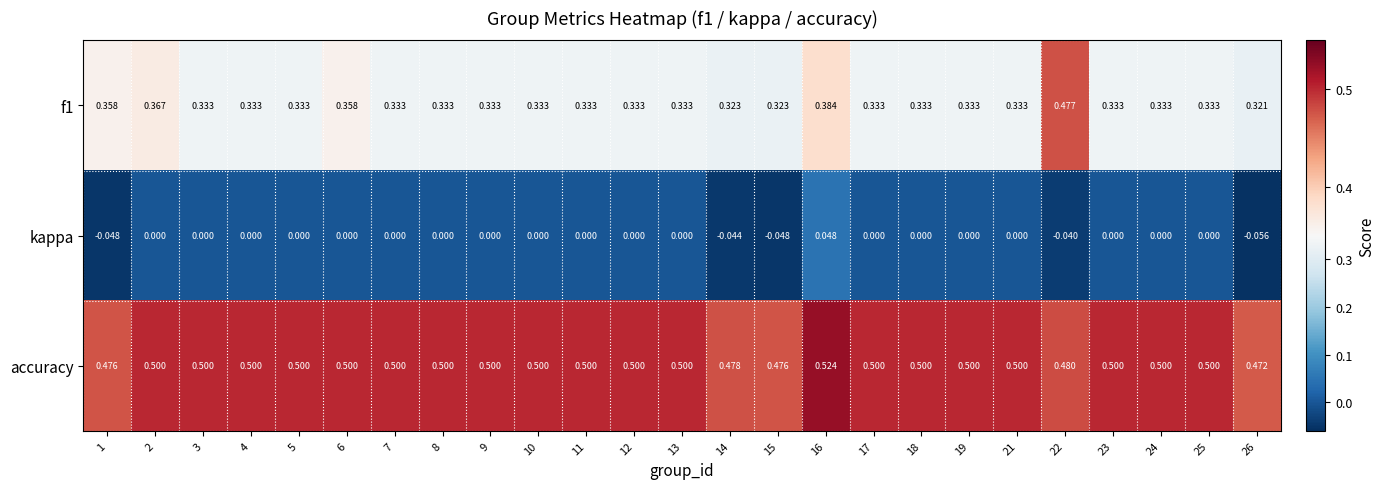

Is the value of f1 at 13 greater than the value of kappa at 22?

Yes